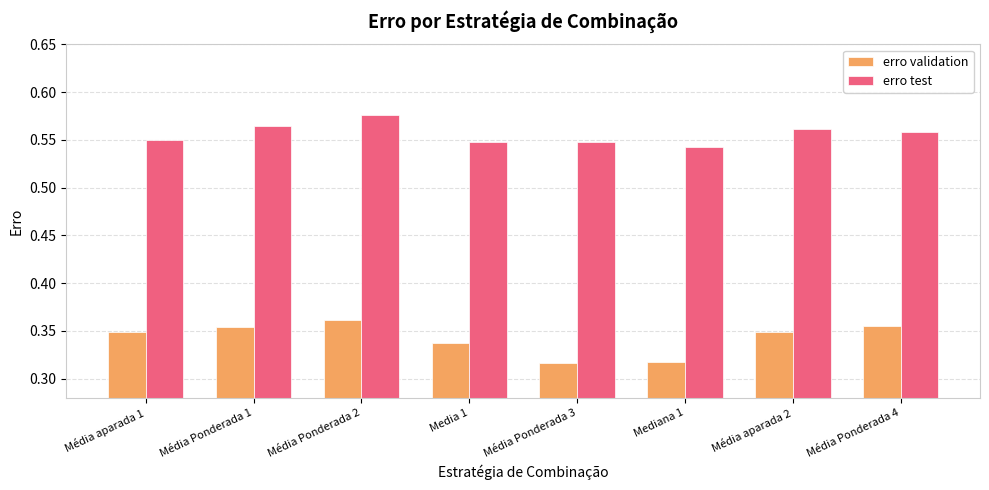

Which category has the highest value across all series?

Média Ponderada 2